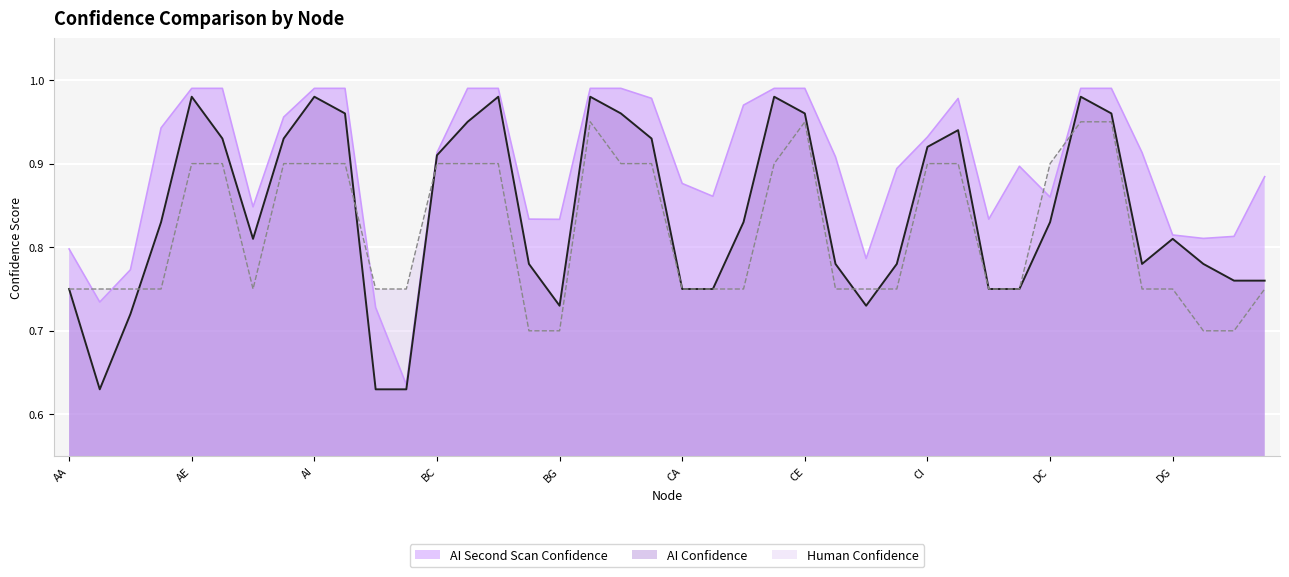

Which series has the largest total across all categories?

AI Second Scan Confidence